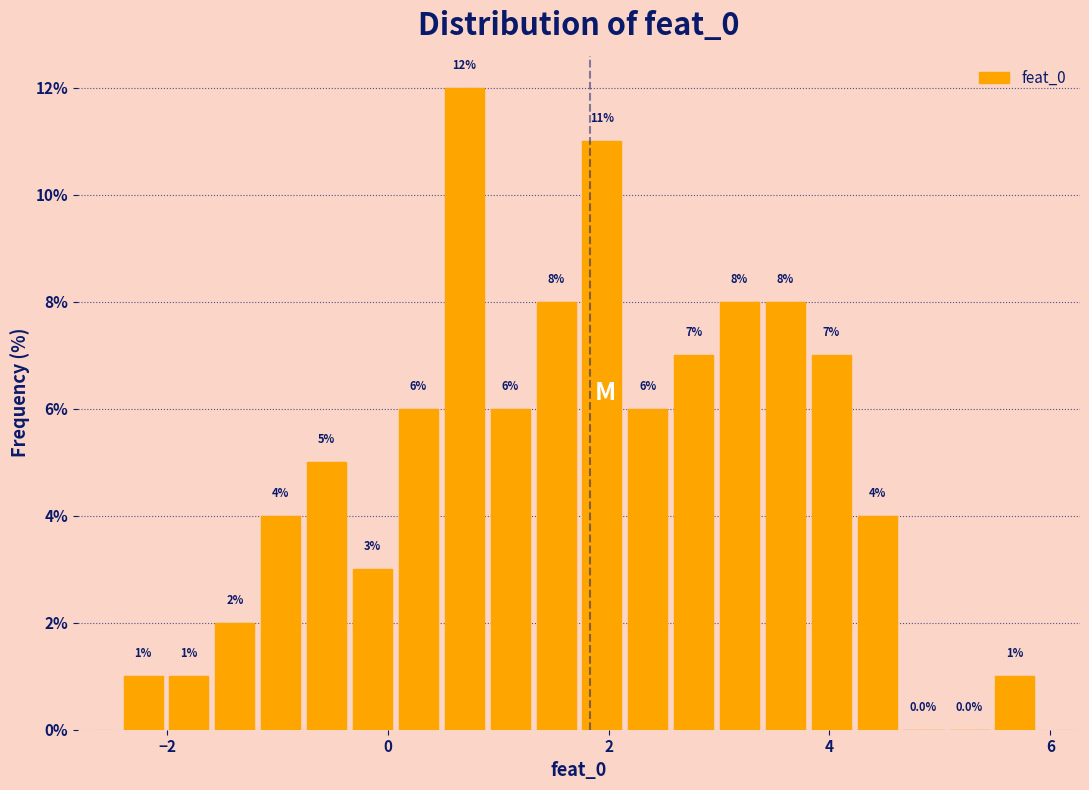

Read against the x-axis, roughly where is the centre of the tallest bar?

0.6